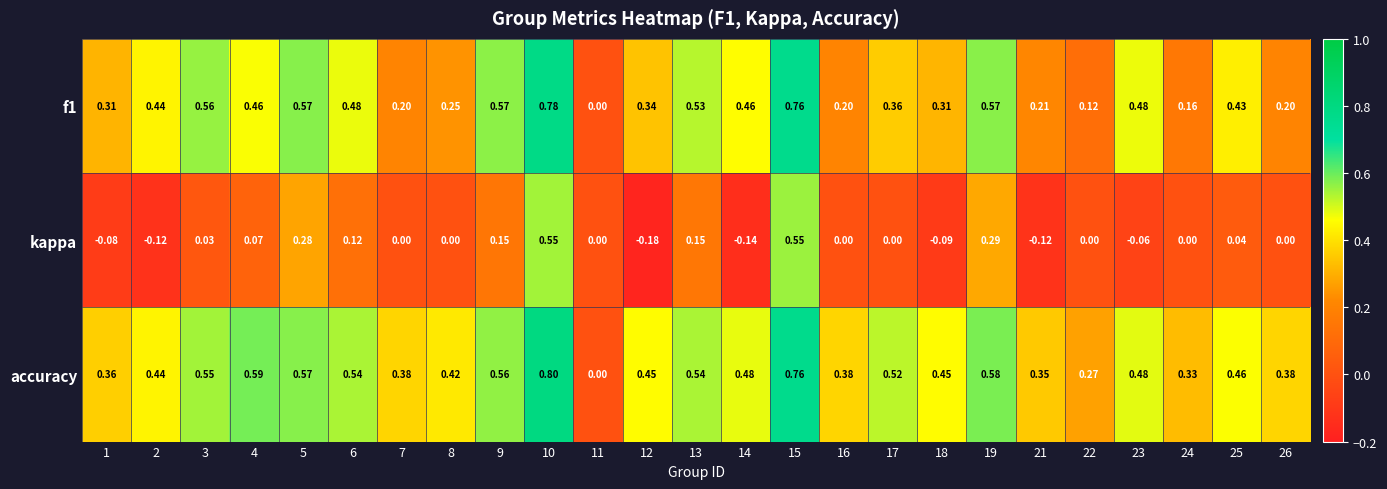

Which series changed the most between 5 and 12?

kappa